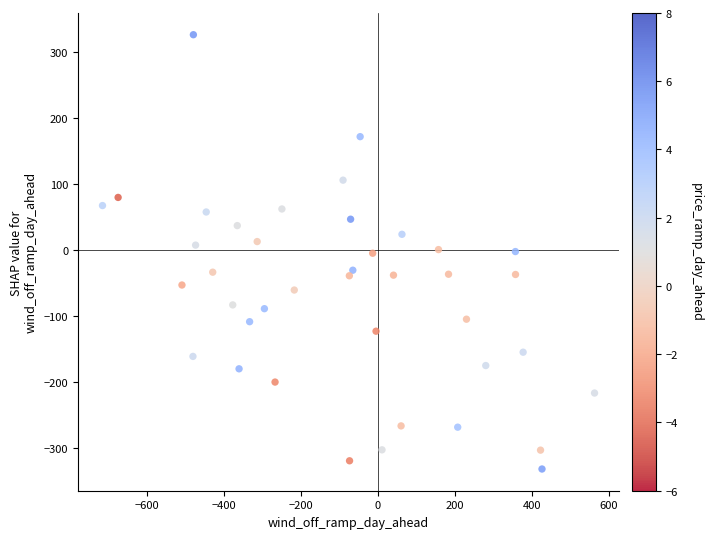

What is the range of Y values (max minus min)?

658.2